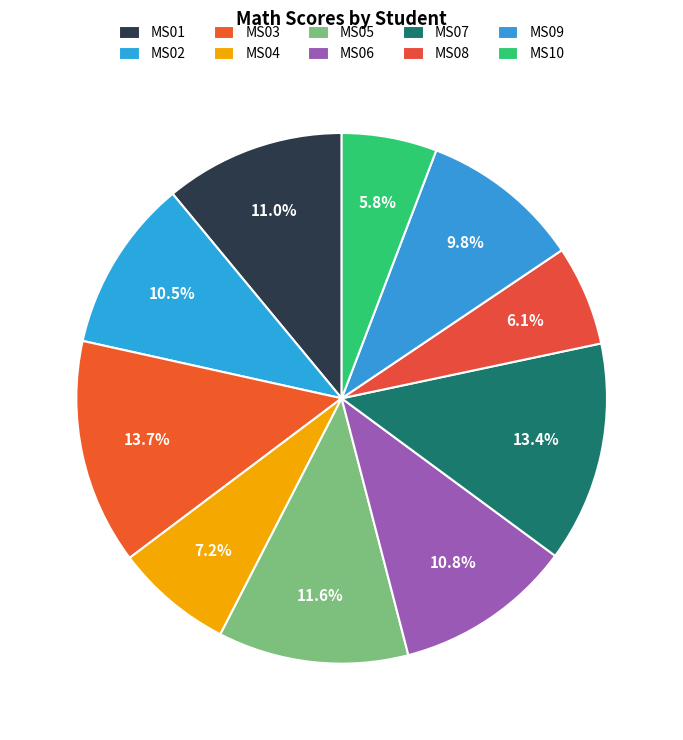

What is the change in value from MS07 to MS08?

-48